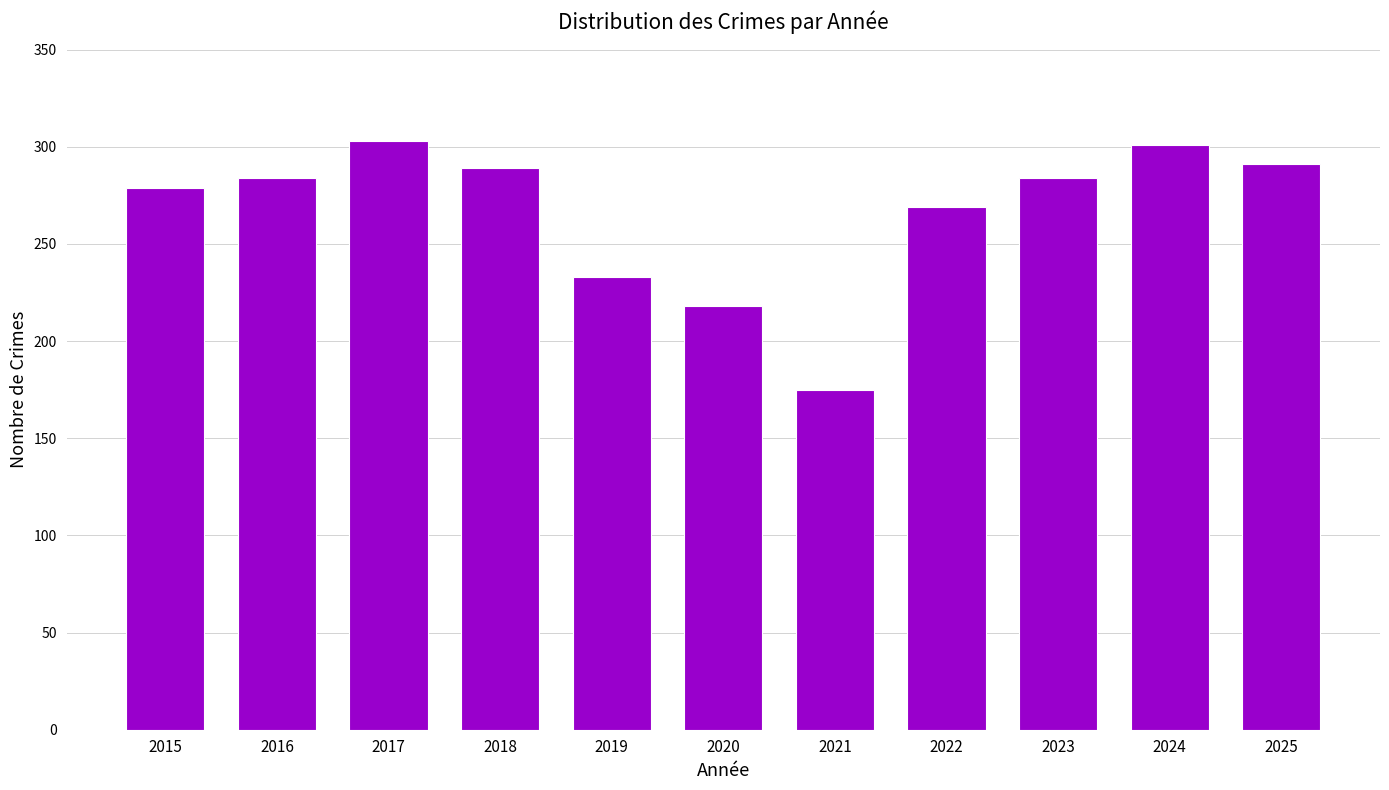

What is the change in value from 2015 to 2025?

+12